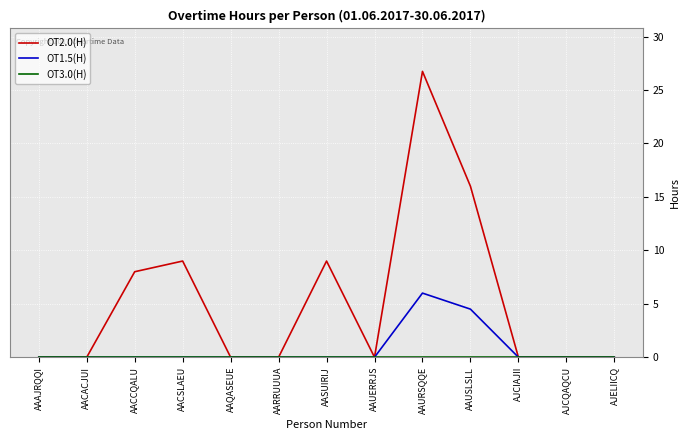

At which category does the chart reach its peak across all series?

AAURSQQE